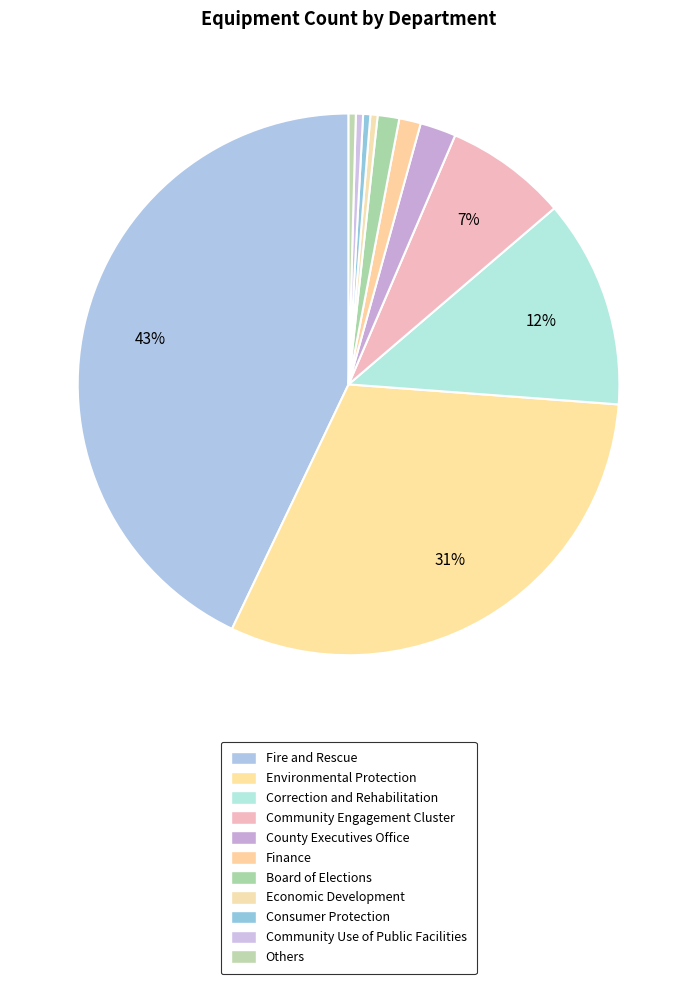

What is the ratio of the value at Fire and Rescue to the value at Correction and Rehabilitation?

3.4